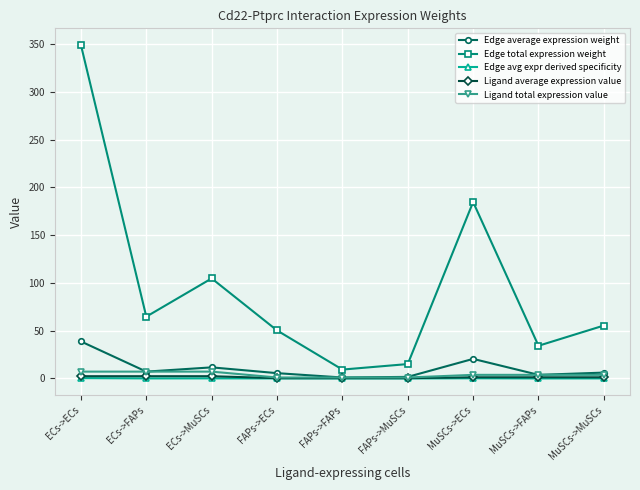

How many interior local peaks does the Edge total expression weight series have?

2